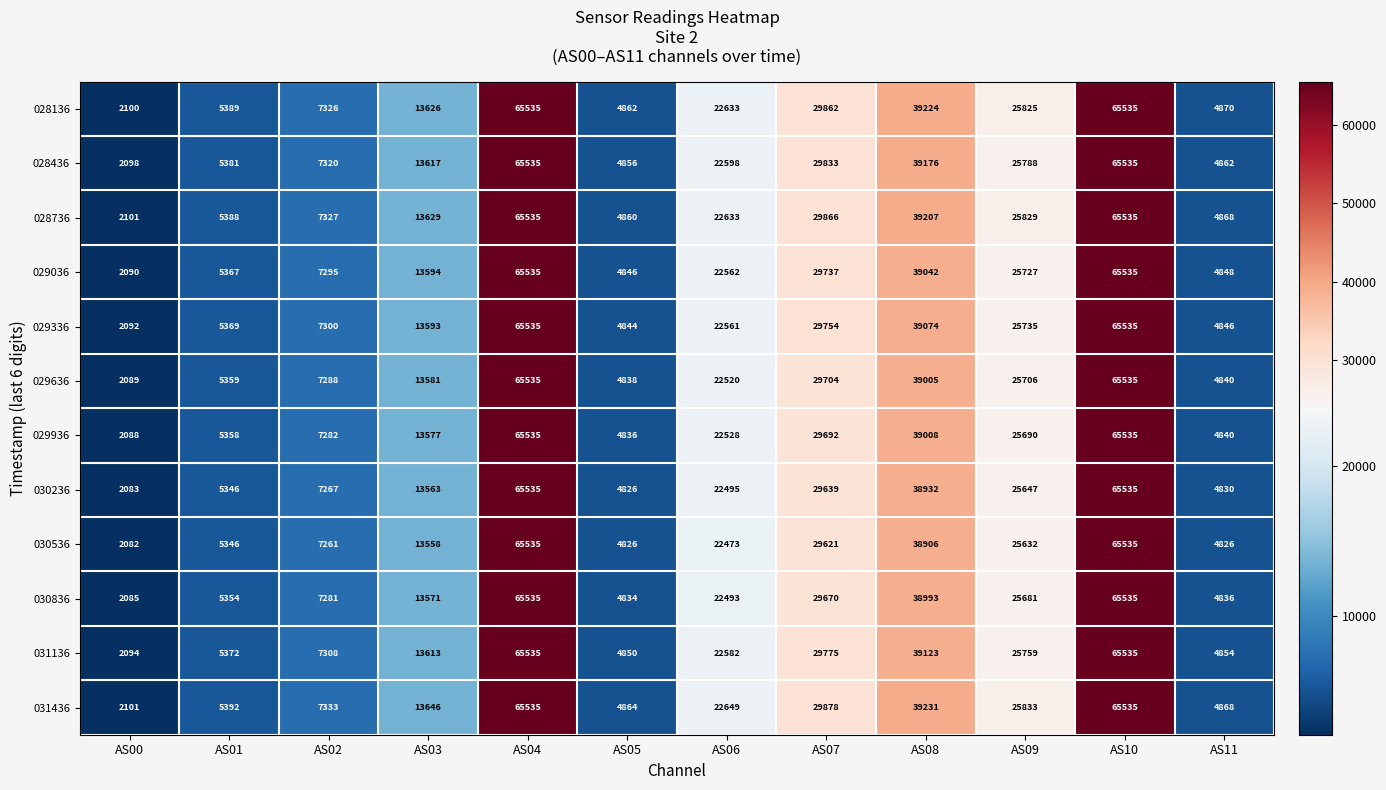

How many series are shown in this chart?

12